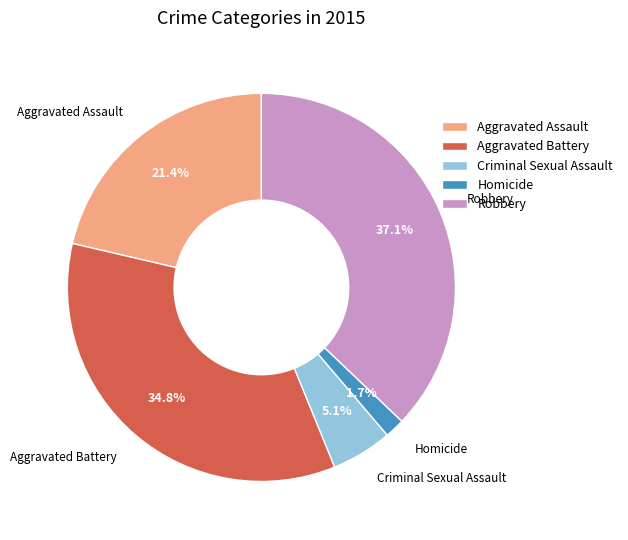

How many slices are in this pie chart?

5